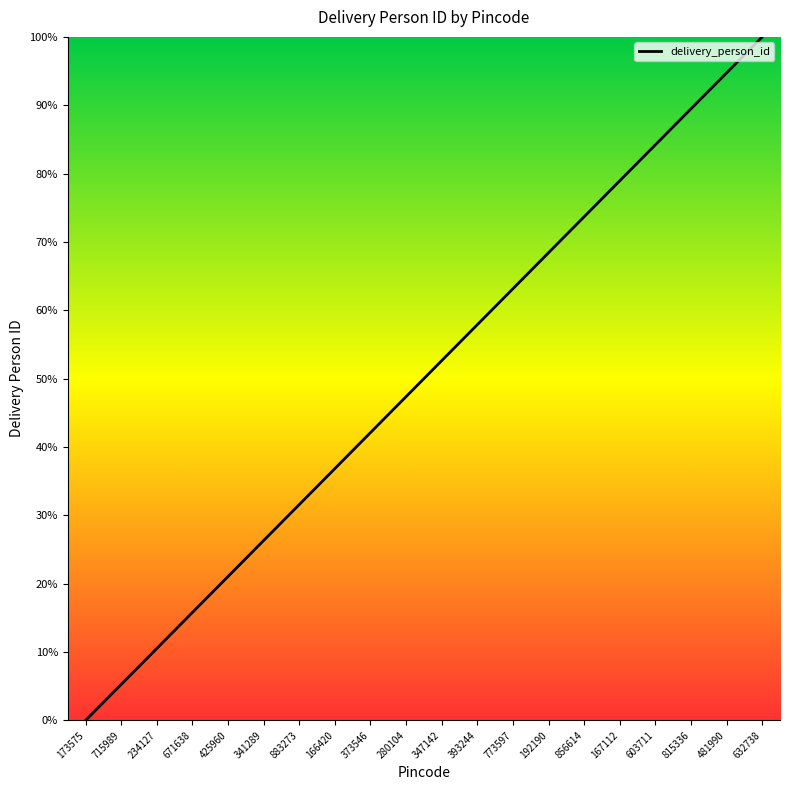

The value at 715989 is 5.3. True or false?

True